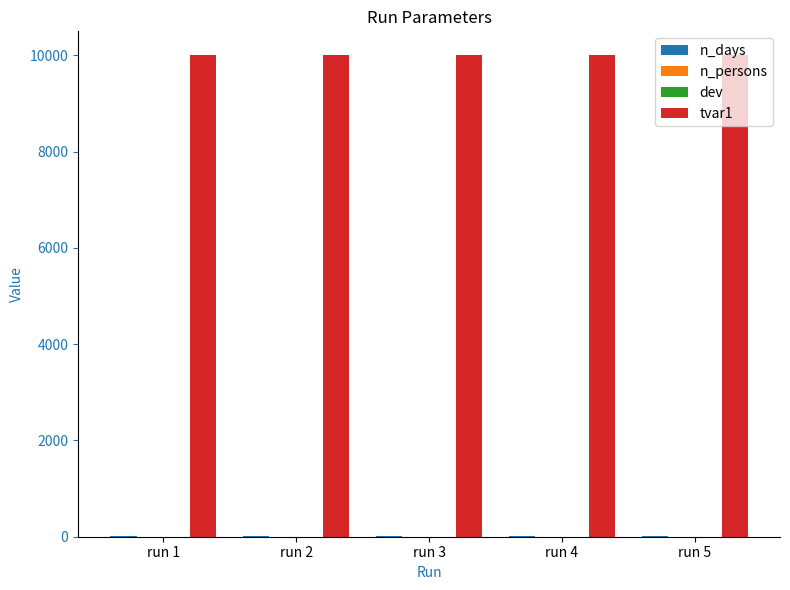

Which series has the largest total across all categories?

tvar1